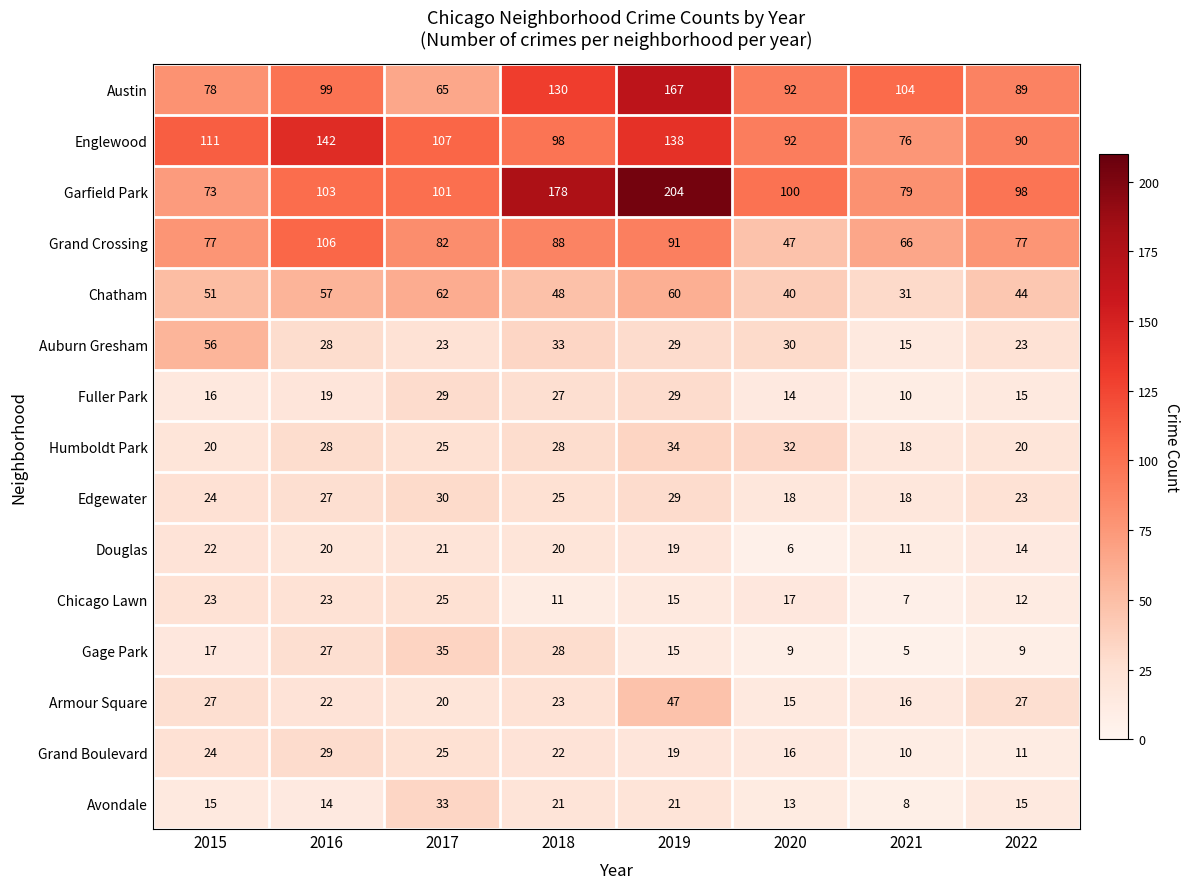

What is the sum of all Gage Park values?

145